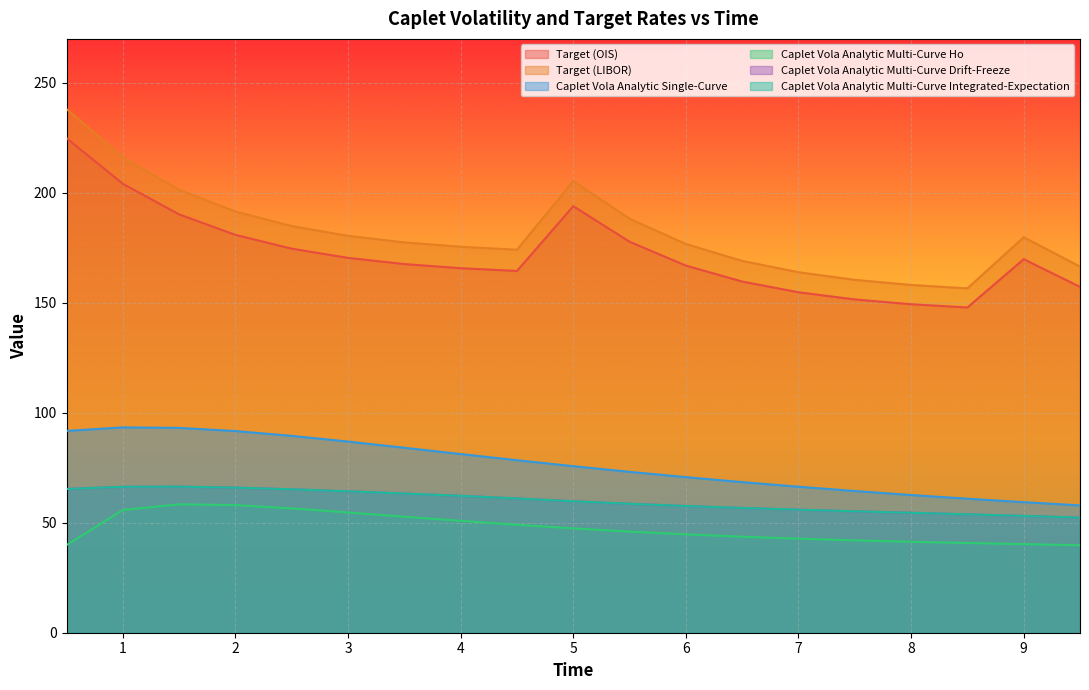

Which series changed the most between 1.0 and 8.5?

Target (LIBOR)